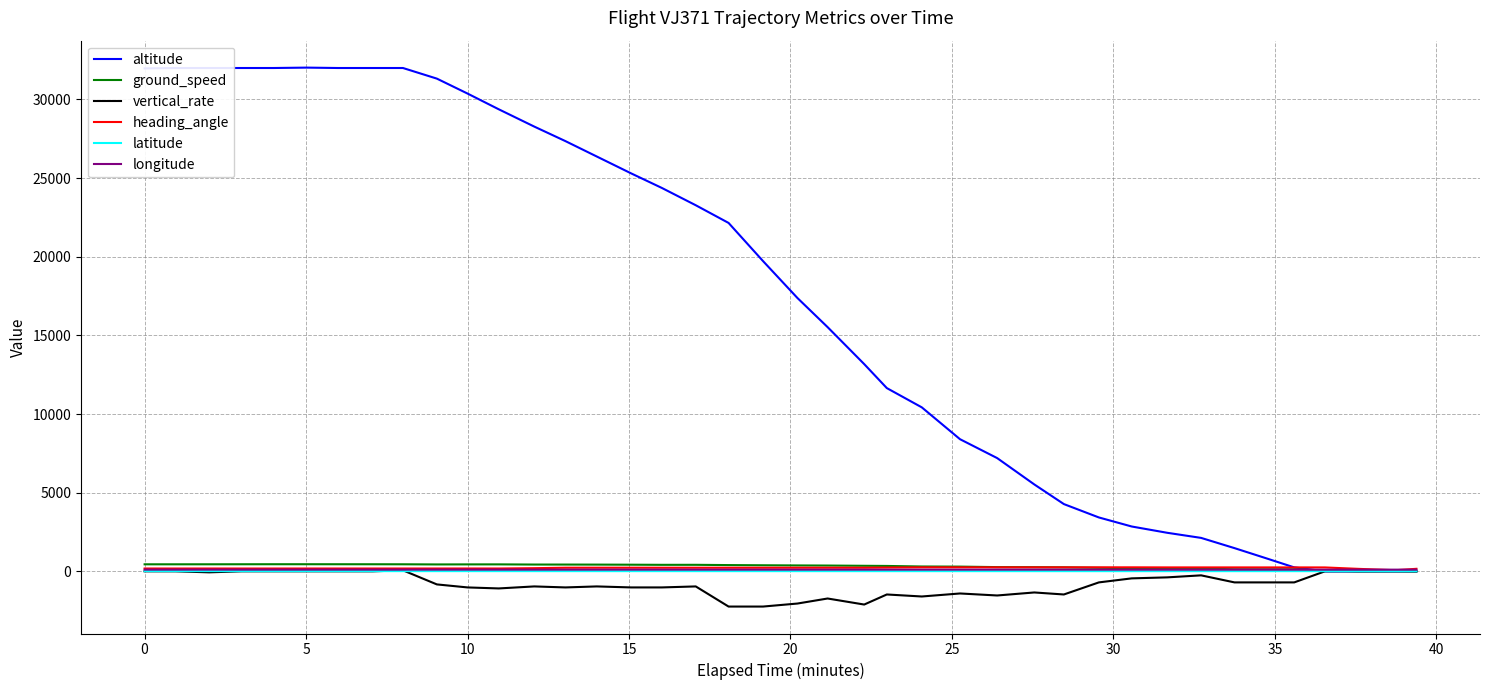

What is the minimum value shown in the chart?

-2240.0